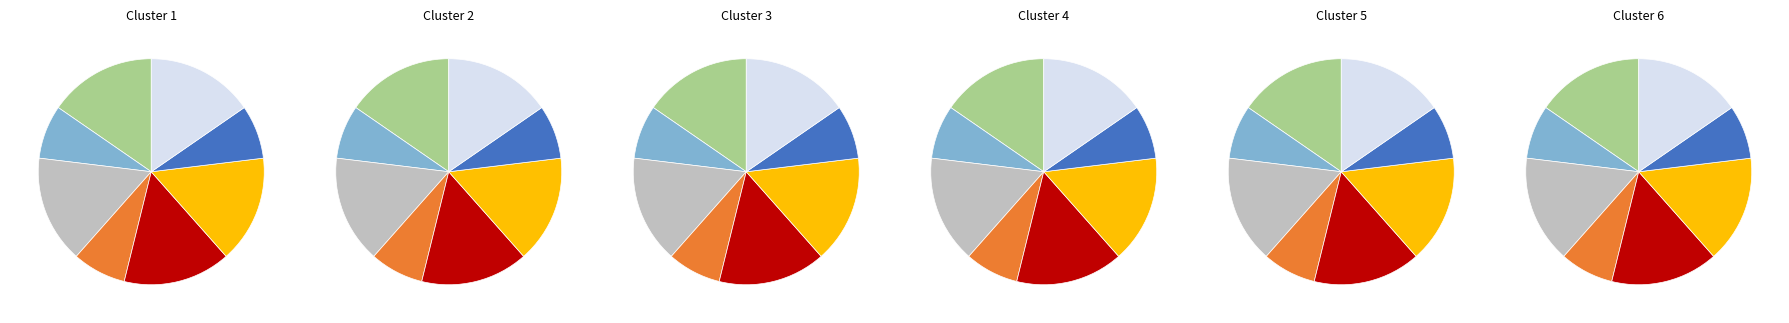

Combined, what portion of the pie is EE350 and EE320?

30.8%